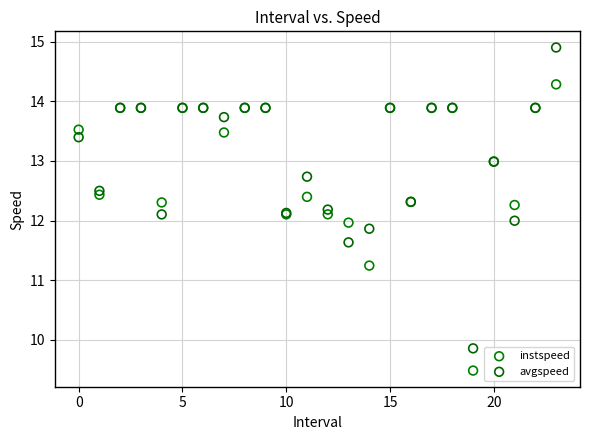

What are all the series names shown in the legend?

instspeed, avgspeed